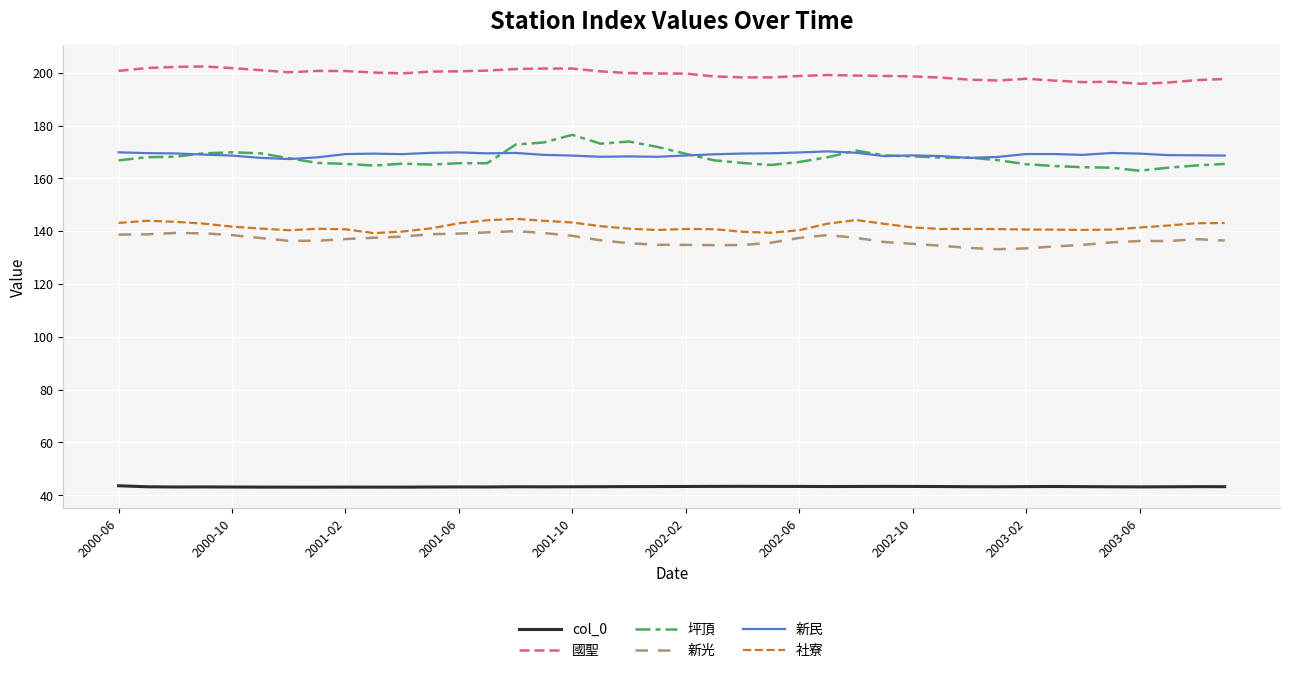

How many distinct data groups are displayed?

6